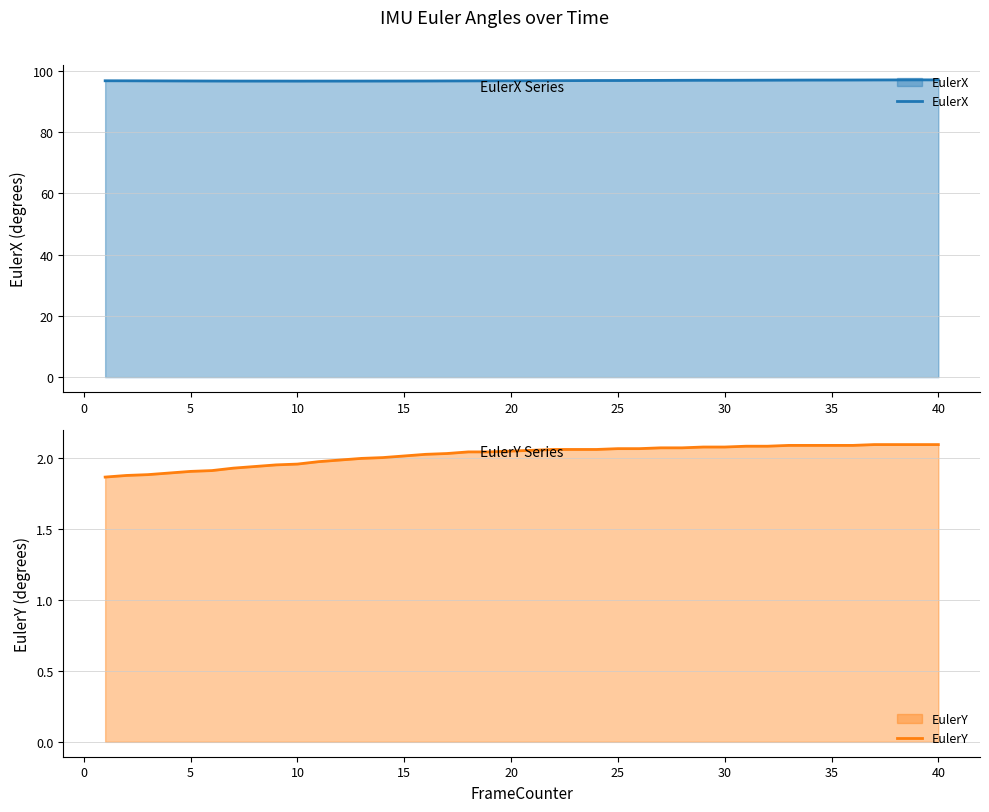

How many data points in EulerY are less than 2?

13